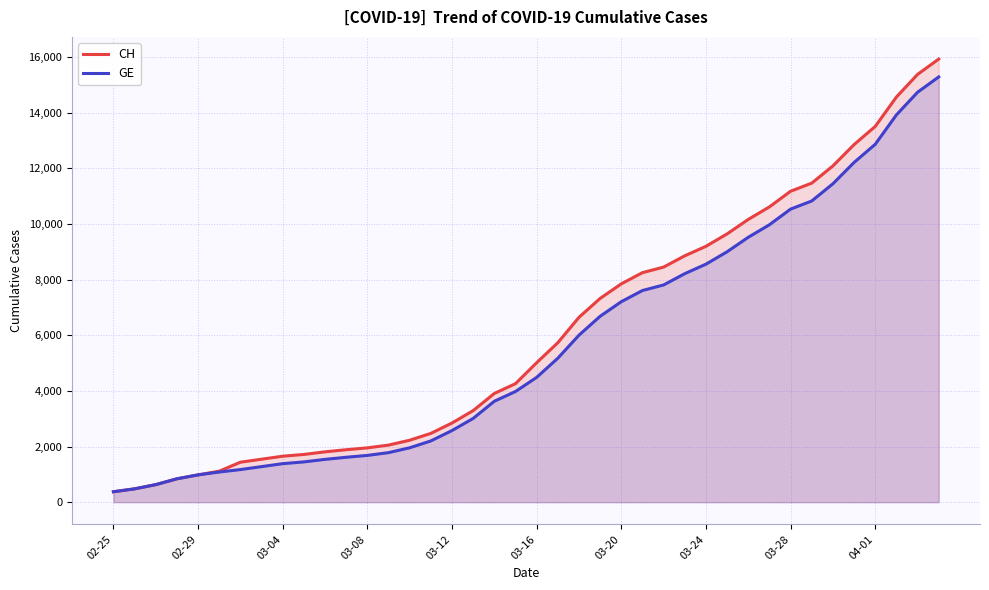

True or false: CH and GE intersect in this chart.

False